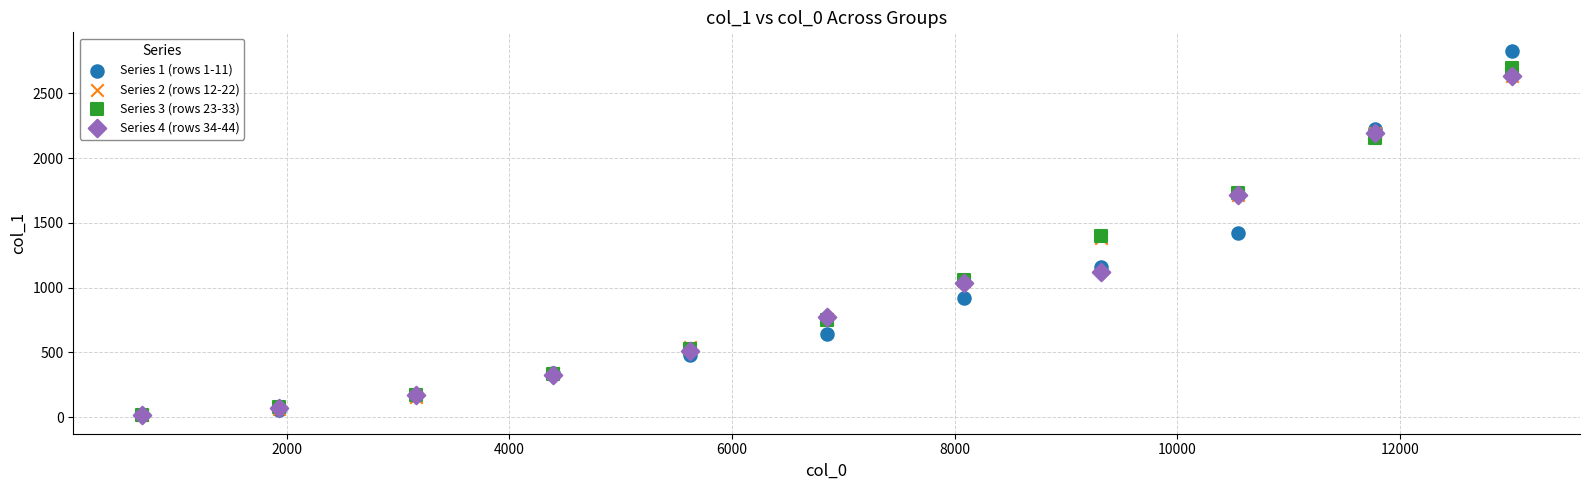

Which series reaches the maximum Y coordinate?

Series 1 (rows 1-11)